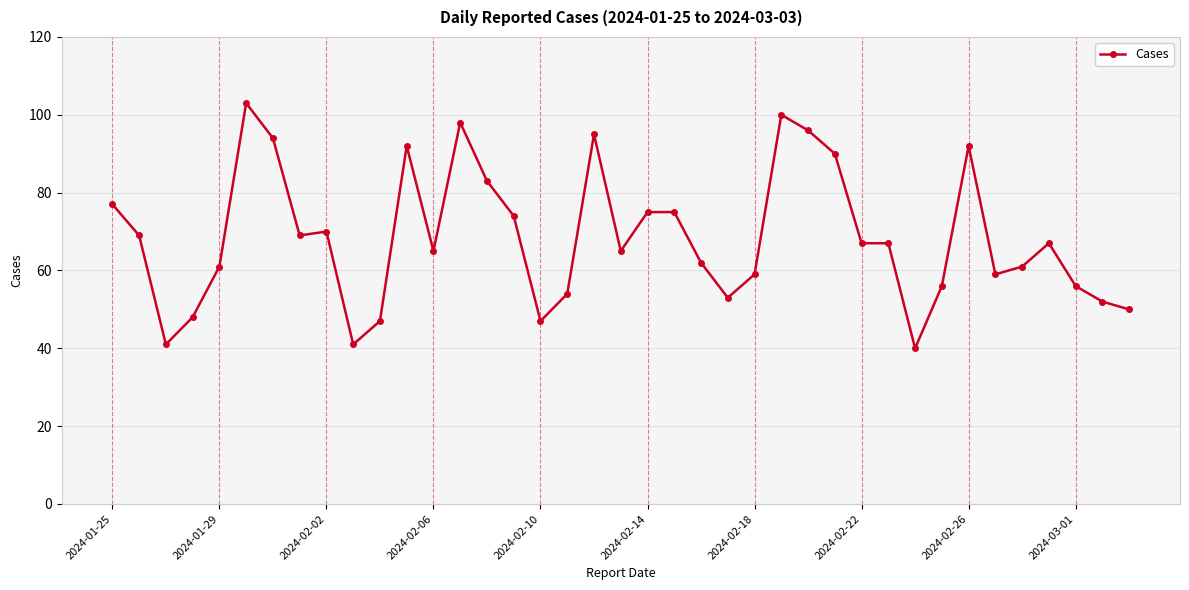

Reading left to right, what are all the values shown in this chart?

77	69	41	48	61	103	94	69	70	41	47	92	65	98	83	74	47	54	95	65	75	75	62	53	59	100	96	90	67	67	40	56	92	59	61	67	56	52	50